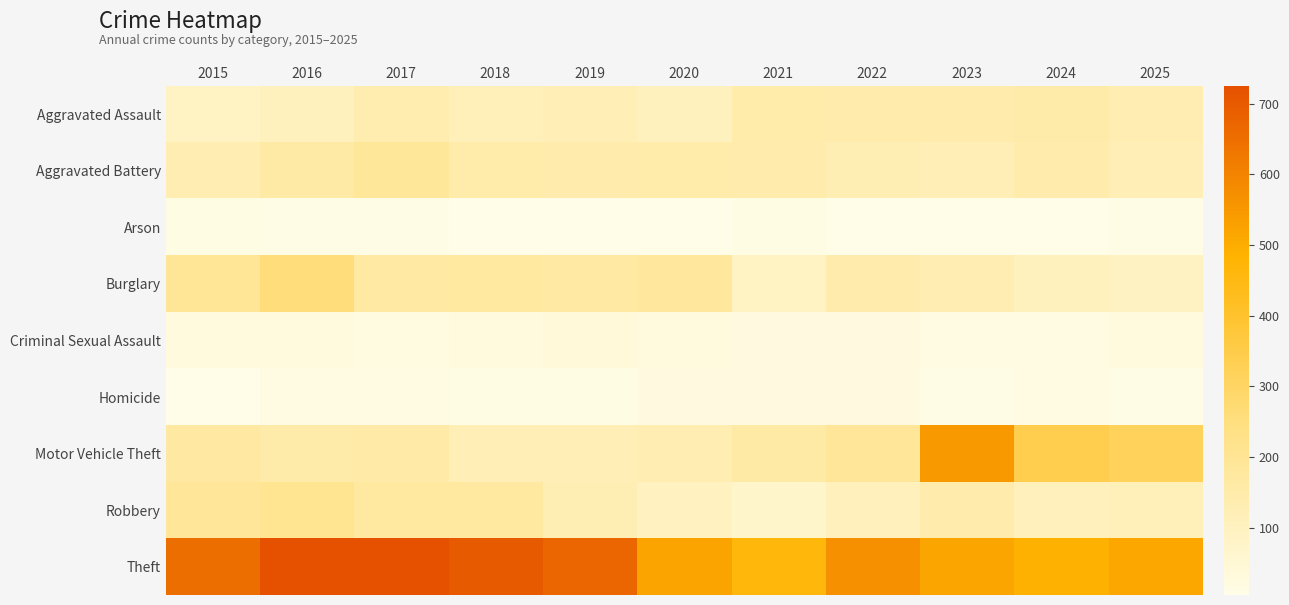

Reading left to right, transcribe all the data shown in this chart.

Aggravated Assault: 2015=89	2016=105	2017=136	2018=113	2019=118	2020=101	2021=149	2022=146	2023=140	2024=154	2025=131
Aggravated Battery: 2015=134	2016=161	2017=185	2018=150	2019=147	2020=149	2021=147	2022=126	2023=124	2024=141	2025=122
Arson: 2015=13	2016=8	2017=8	2018=5	2019=5	2020=7	2021=11	2022=7	2023=5	2024=5	2025=9
Burglary: 2015=198	2016=258	2017=168	2018=173	2019=167	2020=177	2021=90	2022=141	2023=131	2024=106	2025=93
Criminal Sexual Assault: 2015=25	2016=30	2017=21	2018=28	2019=36	2020=28	2021=23	2022=24	2023=16	2024=15	2025=26
Homicide: 2015=5	2016=14	2017=19	2018=12	2019=13	2020=22	2021=23	2022=22	2023=8	2024=18	2025=9
Motor Vehicle Theft: 2015=170	2016=152	2017=155	2018=124	2019=122	2020=134	2021=160	2022=190	2023=547	2024=338	2025=317
Robbery: 2015=192	2016=209	2017=174	2018=173	2019=127	2020=97	2021=72	2022=108	2023=140	2024=109	2025=112
Theft: 2015=651	2016=725	2017=723	2018=702	2019=671	2020=522	2021=462	2022=568	2023=517	2024=488	2025=512